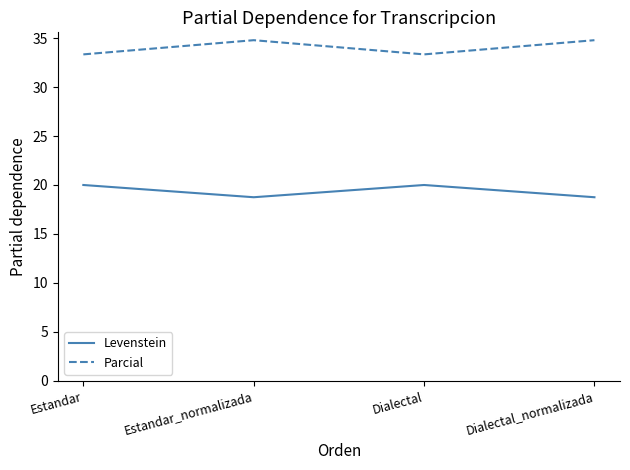

Where does the Parcial series first go above 34?

Estandar_normalizada